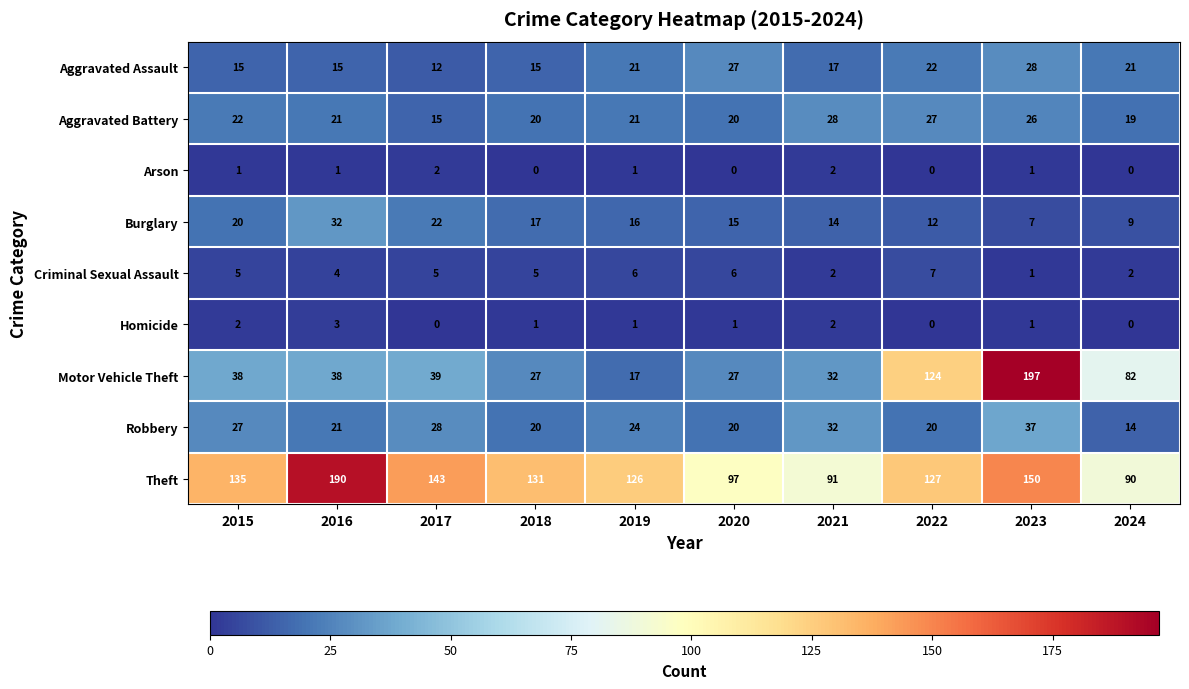

What is the difference between the highest and lowest values at 2023?

196